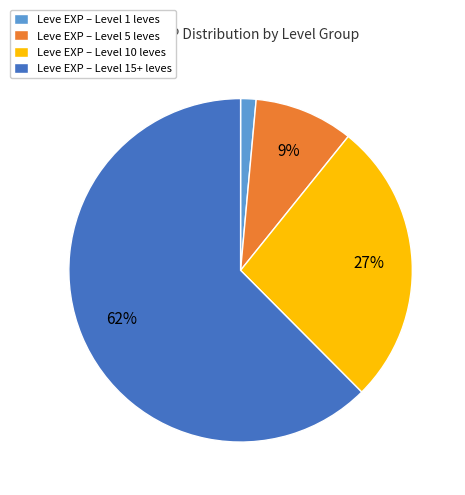

Is the sum of Leve EXP – Level 10 leves and Leve EXP – Level 1 leves greater than half?

No